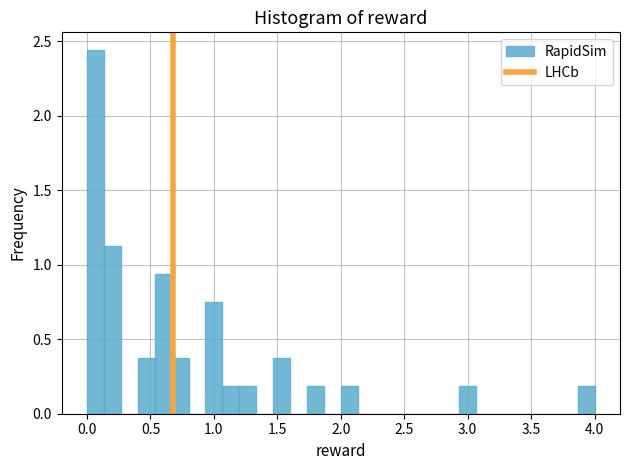

Around what value on the x-axis is the tallest bar? Give the approximate position of its centre, as read against the axis.

0.05